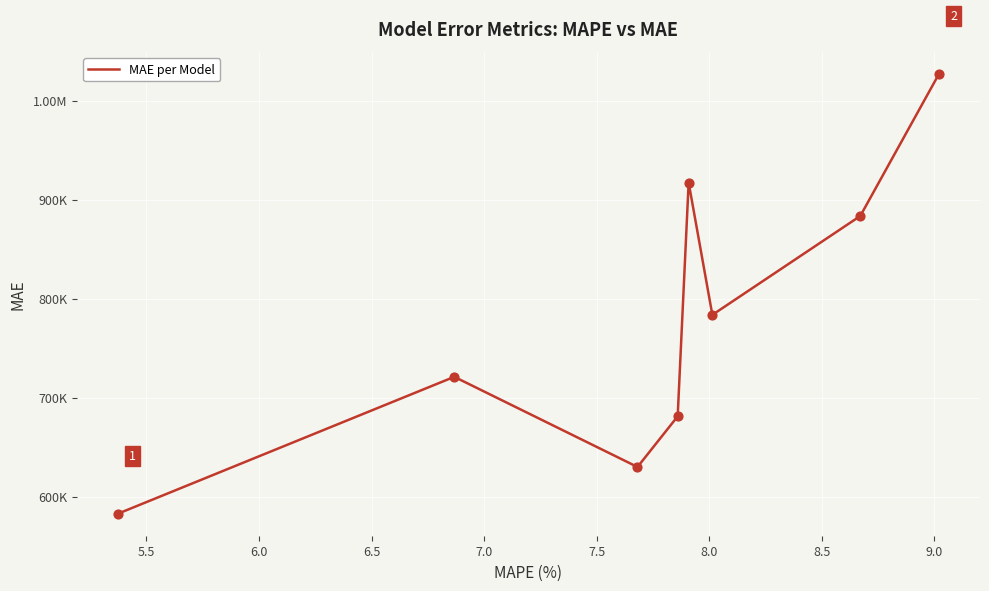

Is this an area chart (filled region under the line)?

No